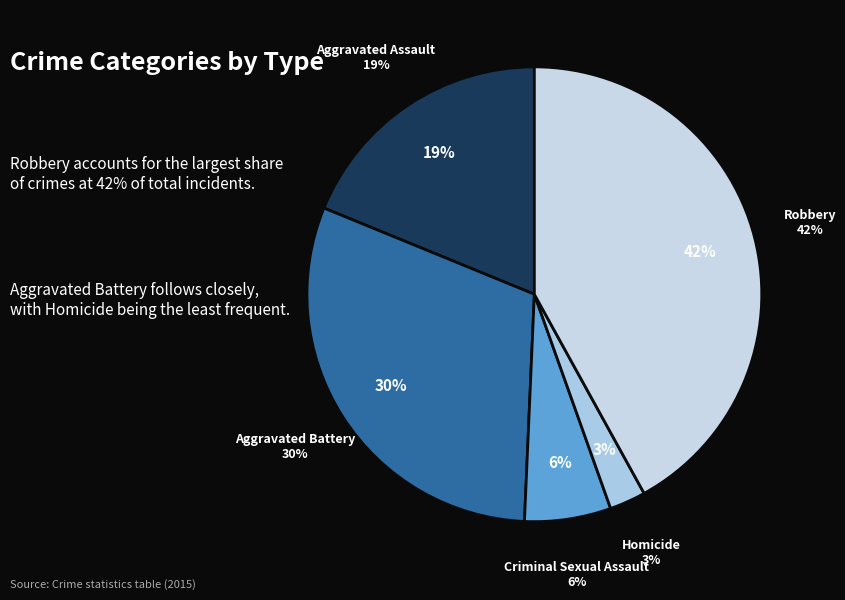

To the nearest percent, what is the average slice percentage?

20%